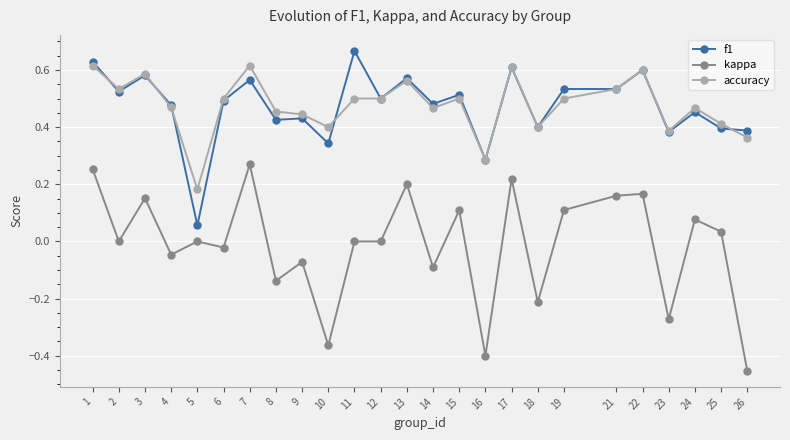

Is the value of kappa at 25 greater than the value of accuracy at 17?

No